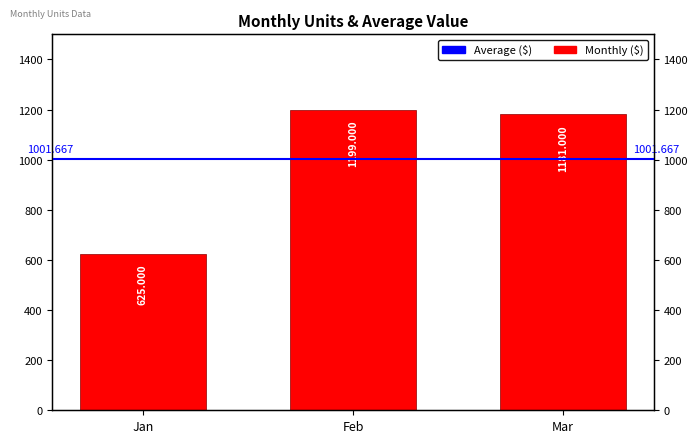

What is the value of the 3rd bar from the left?

1181